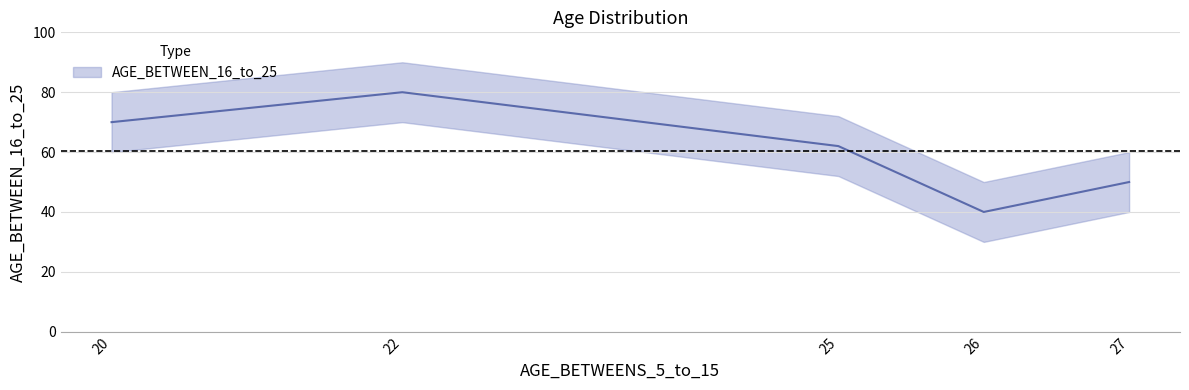

Where does the data first go above 62?

20